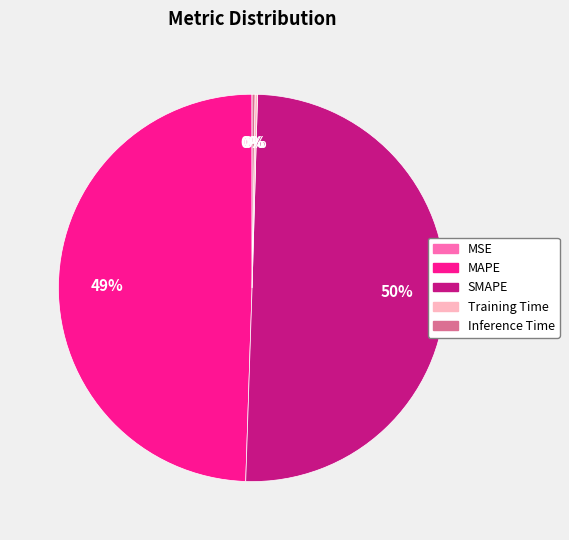

What is the majority slice?

SMAPE